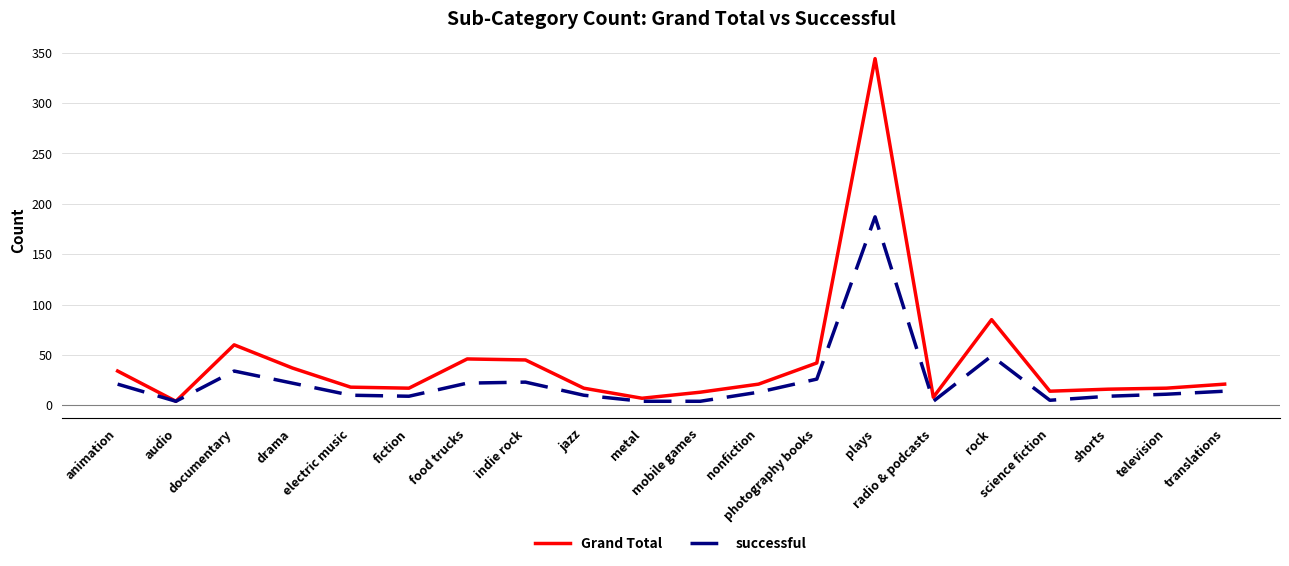

What is the label of the 8th point from the left?

indie rock